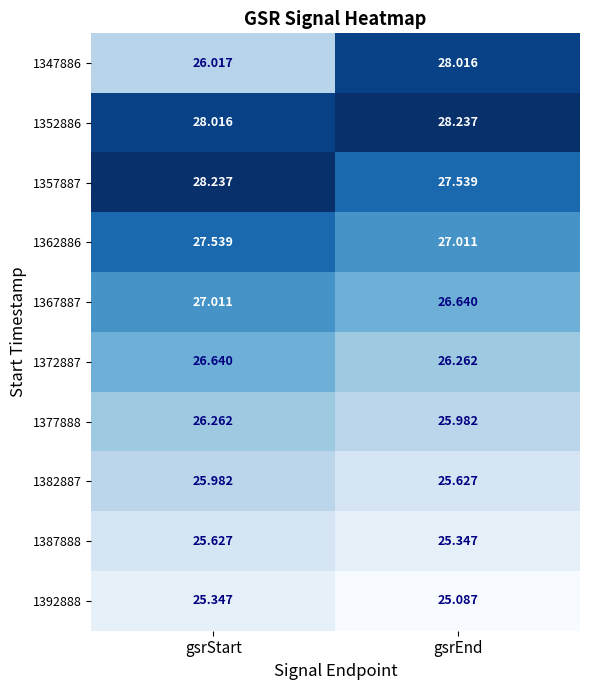

Is the value of 1362886 at gsrEnd greater than the value of 1352886 at gsrEnd?

No